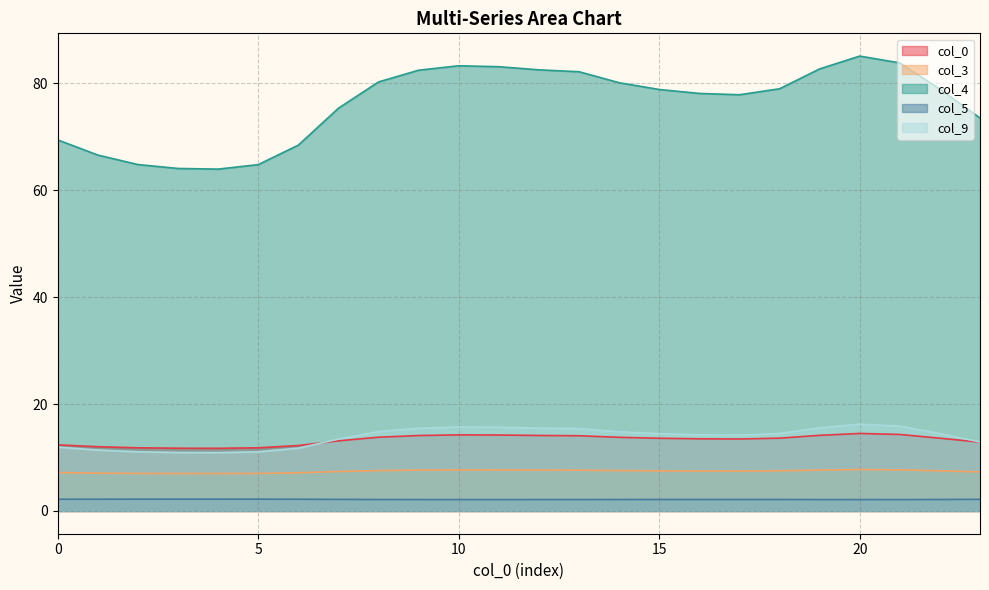

What is the approximate value of col_4 at 20?

85.1